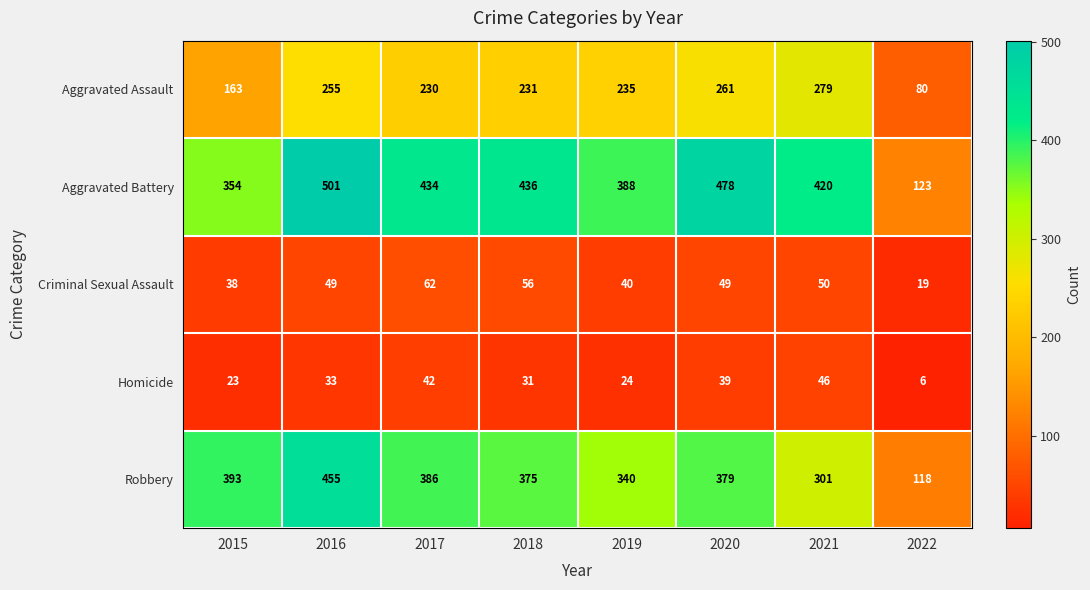

What is the sum of all Aggravated Assault values?

1734